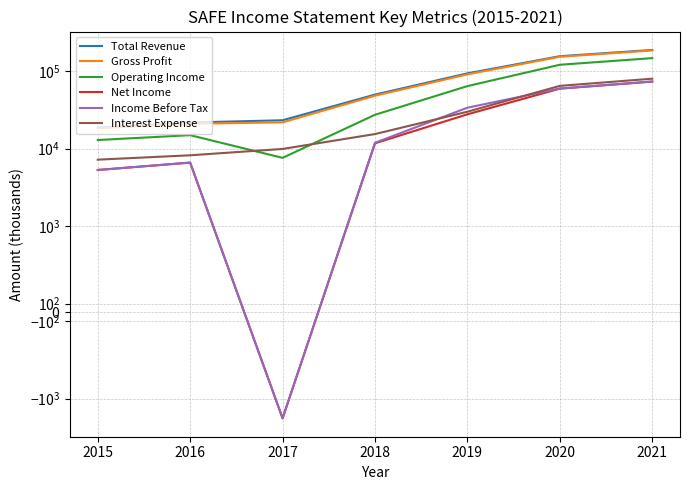

At how many categories does at least one series exceed 129467?

2